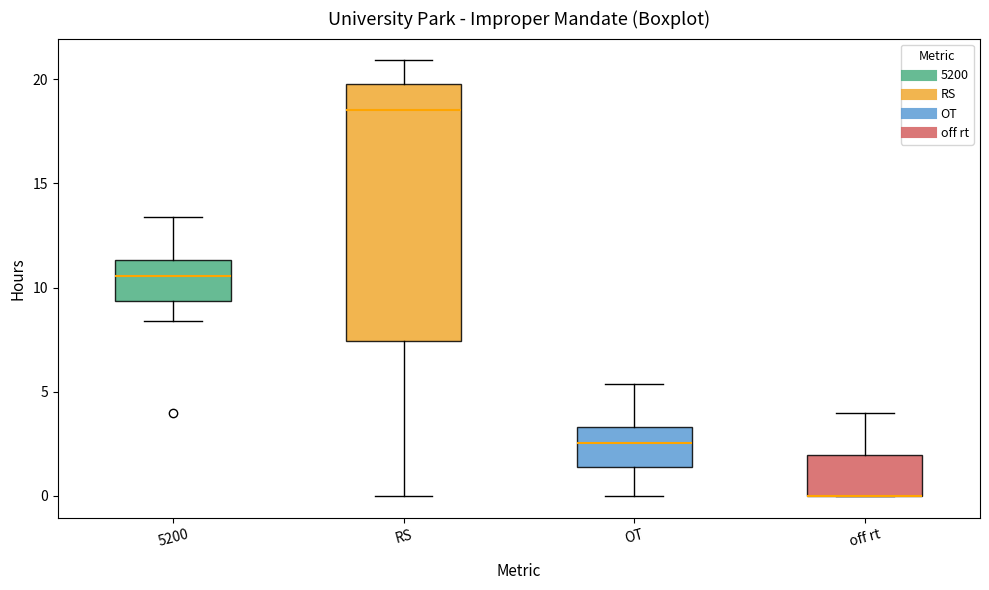

Where does the upper whisker of the box for 5200 end on the y-axis? The values are not printed on the chart, so give them approximately, as read against the axis.

13.5